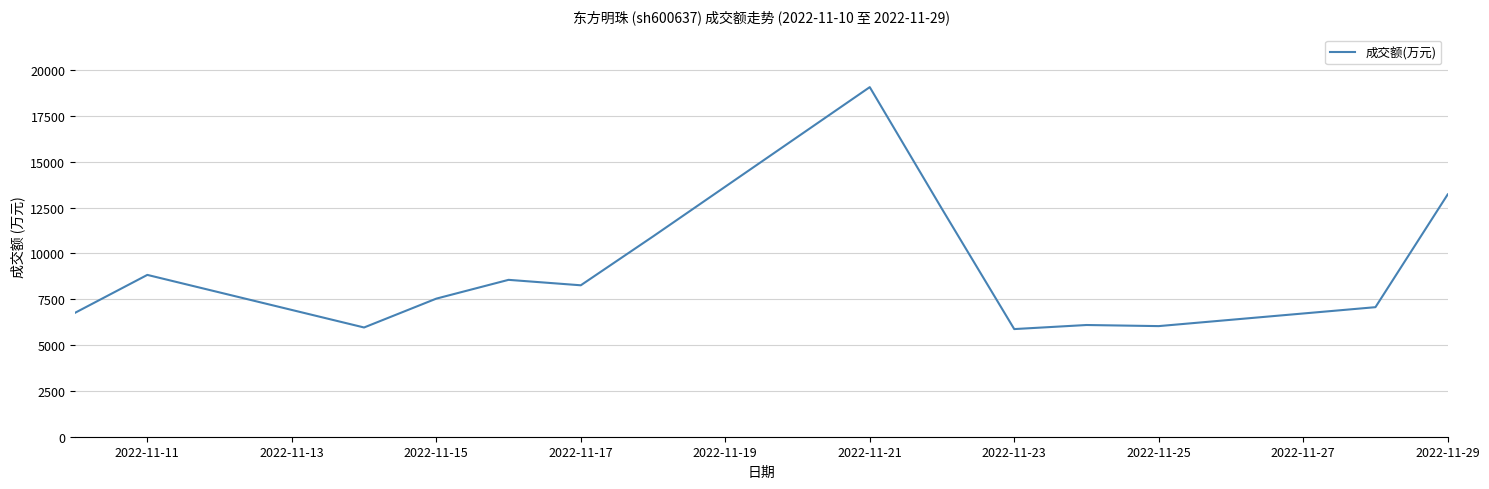

What is the maximum value shown in the chart?

19073